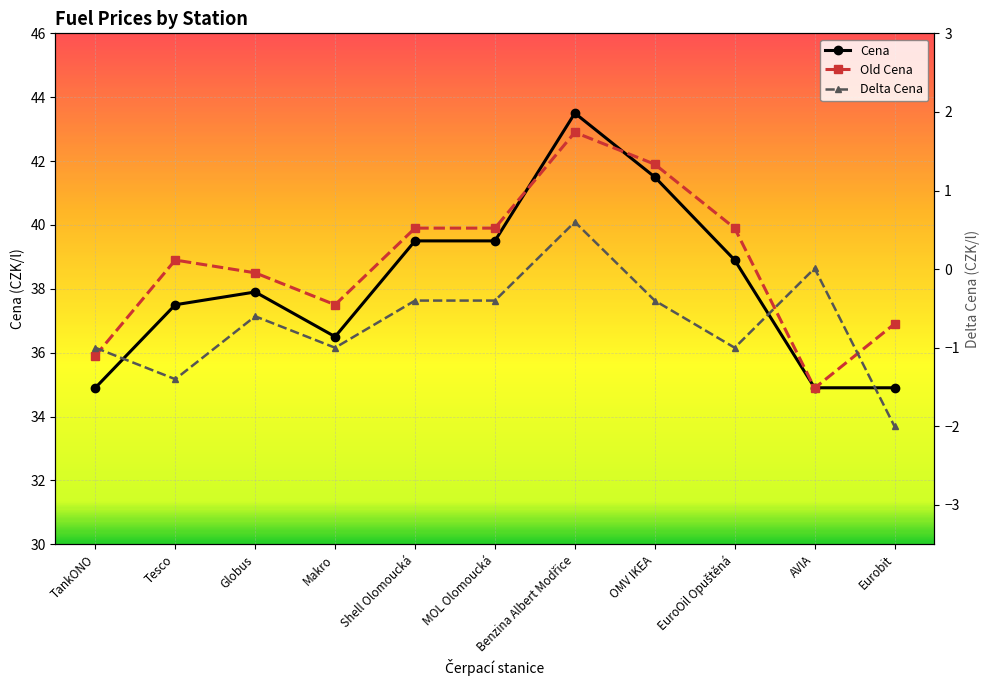

What is the value of the Cena point at the 9th from the left?

38.9